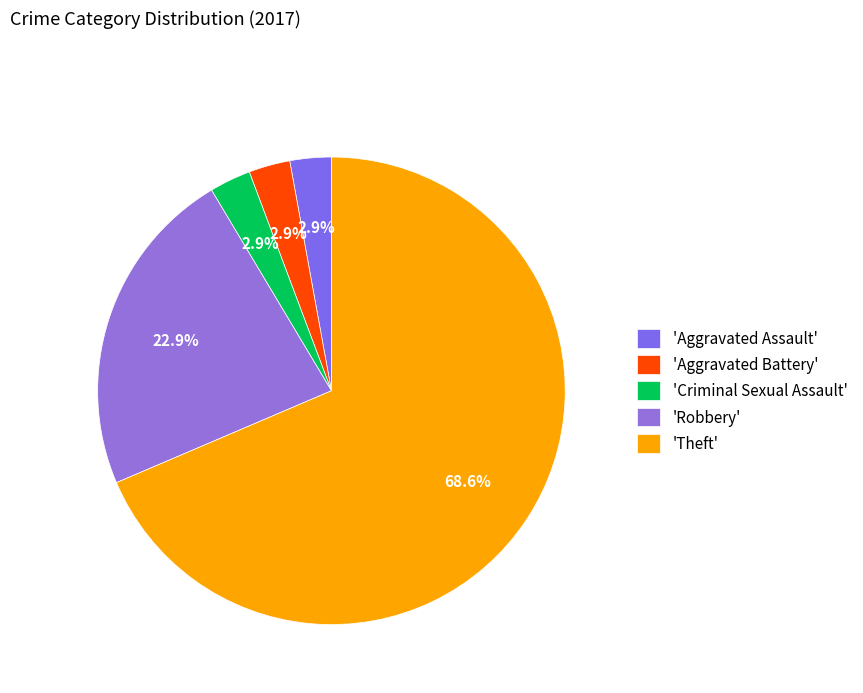

To the nearest percent, what is the difference between the largest and smallest slice percentages?

66%